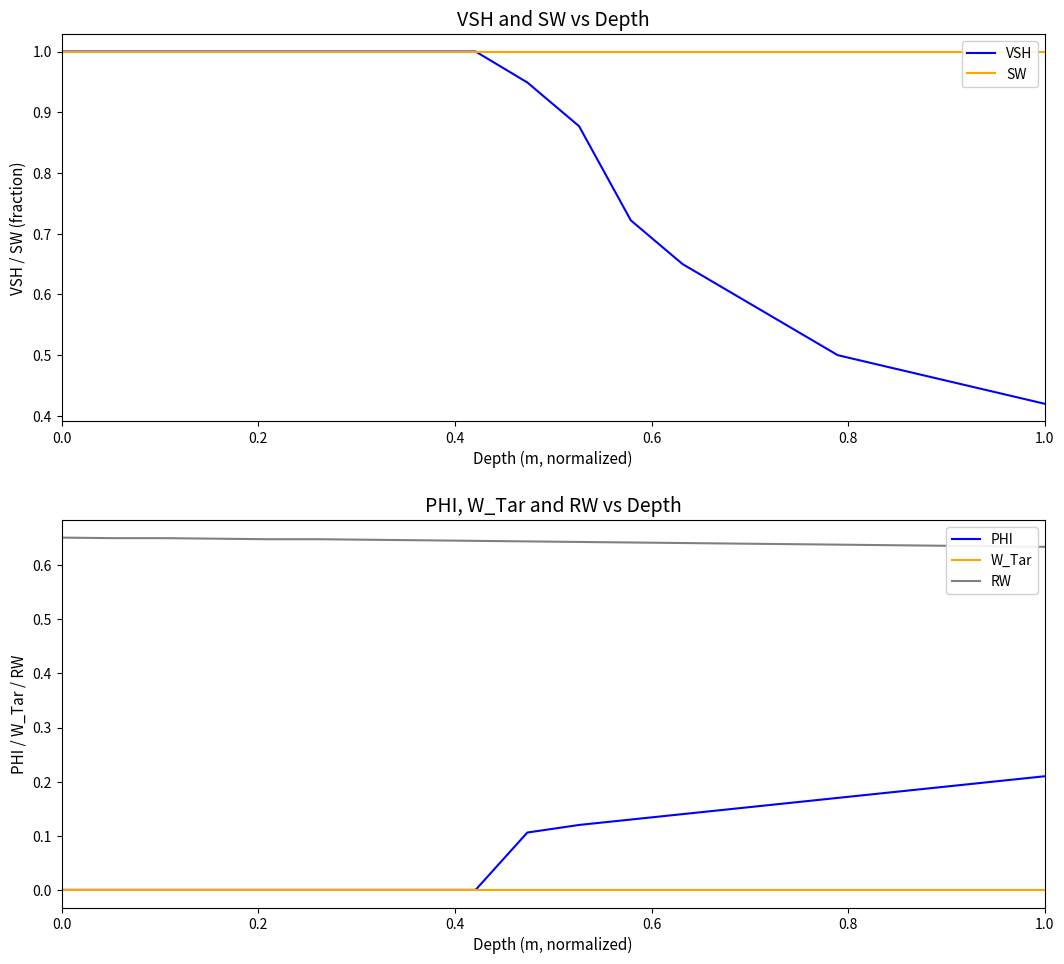

True or false: W_Tar has more than 0 interior local peaks.

False